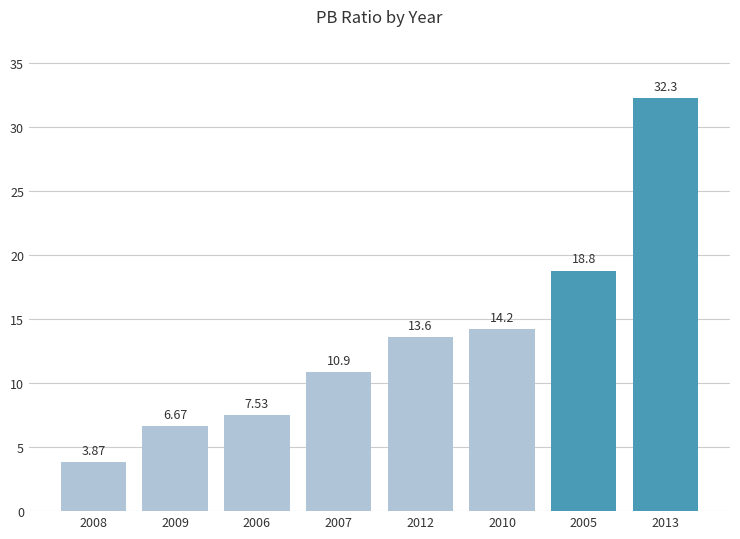

Approximately how many times larger is the value at 2013 compared to 2005?

1.7